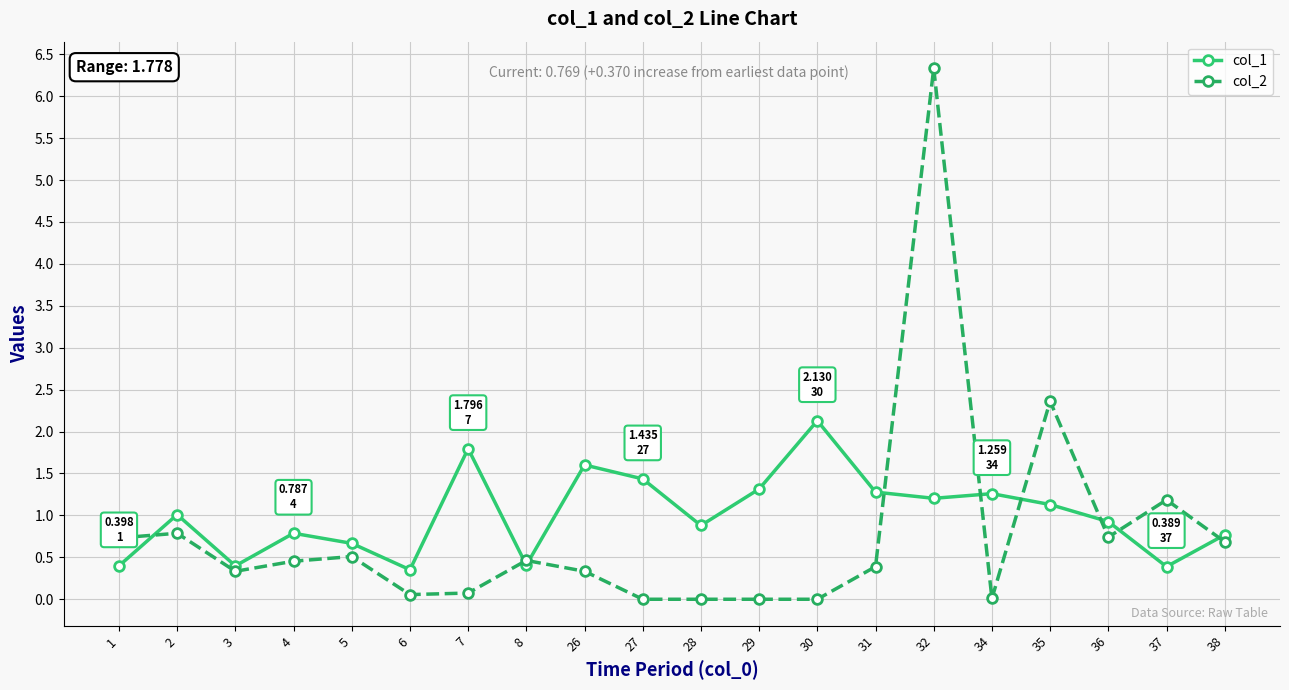

What is the difference between the col_1 values at 27 and 38?

0.7